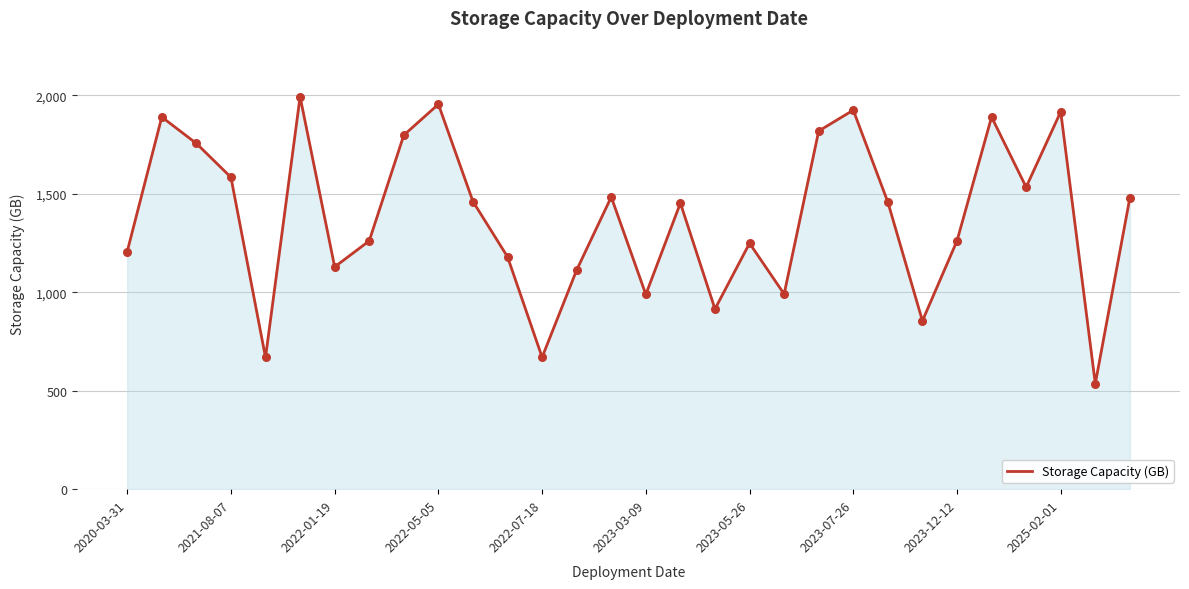

What is the difference between the maximum and minimum values?

1457